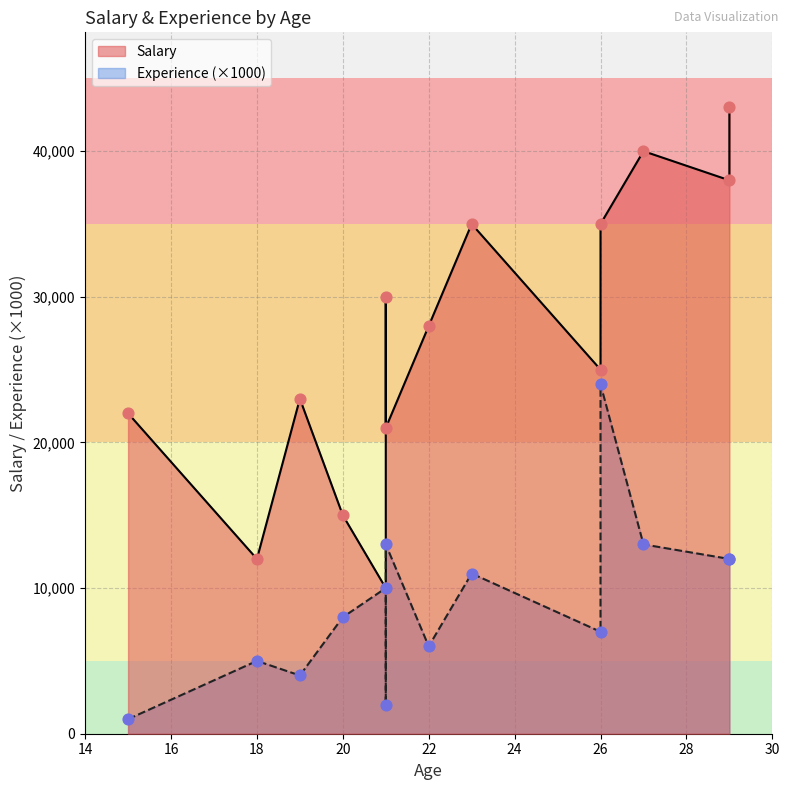

Which series reaches the maximum Y coordinate?

Salary